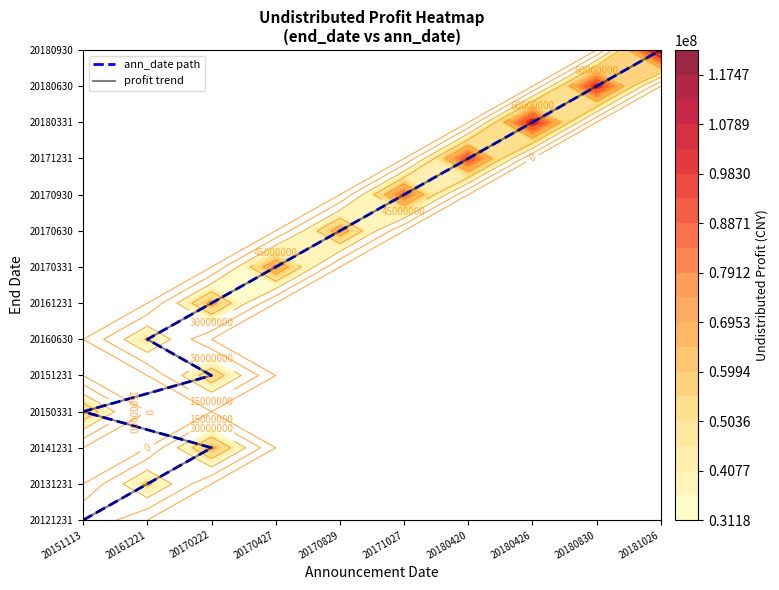

What is the difference between the second highest and minimum values in the ann_date path series?

12